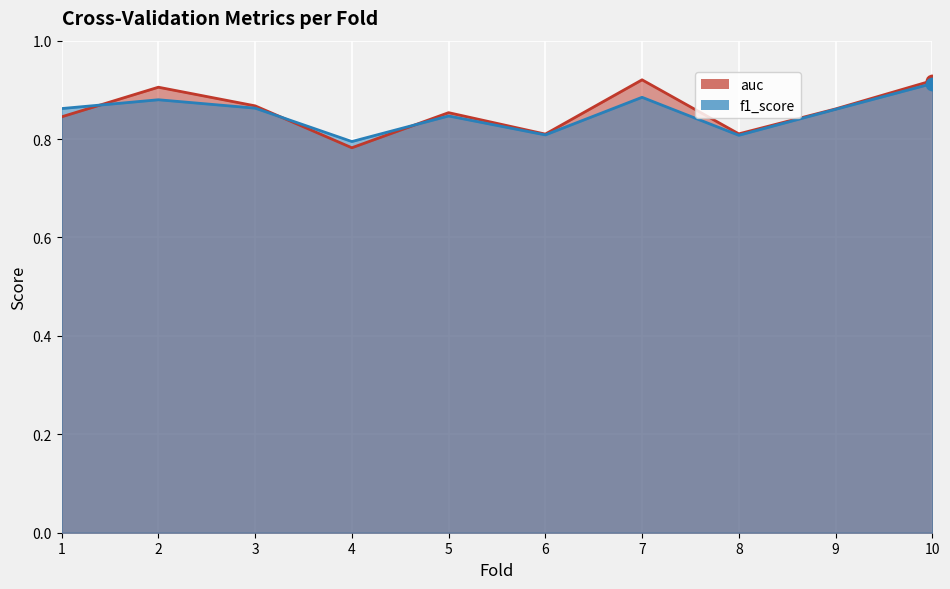

What are all the series names shown in the legend?

auc, f1_score